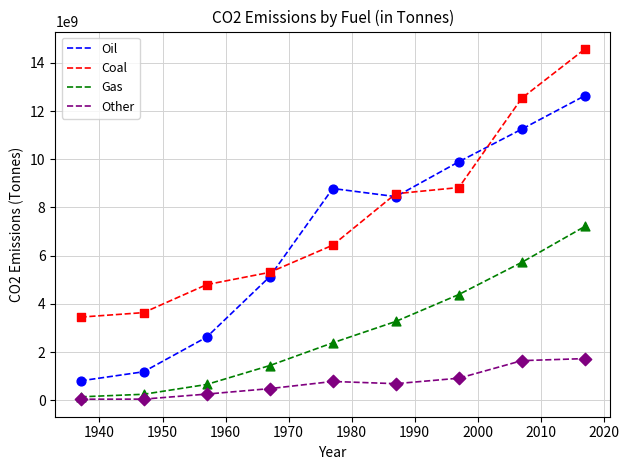

What is the highest value of the Other series?

1726246561